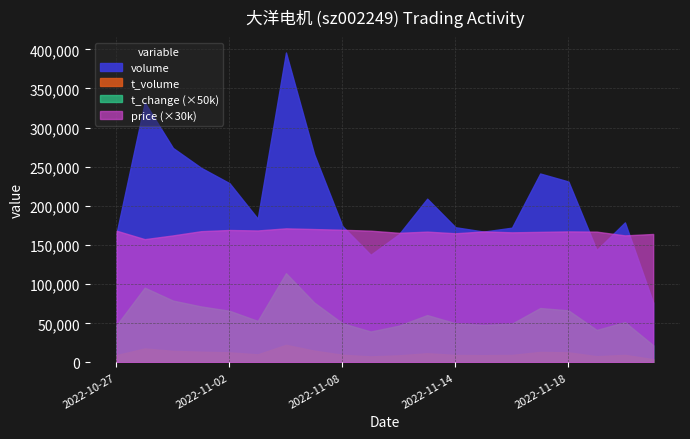

What are all the series names shown in the legend?

volume, t_volume, t_change, price